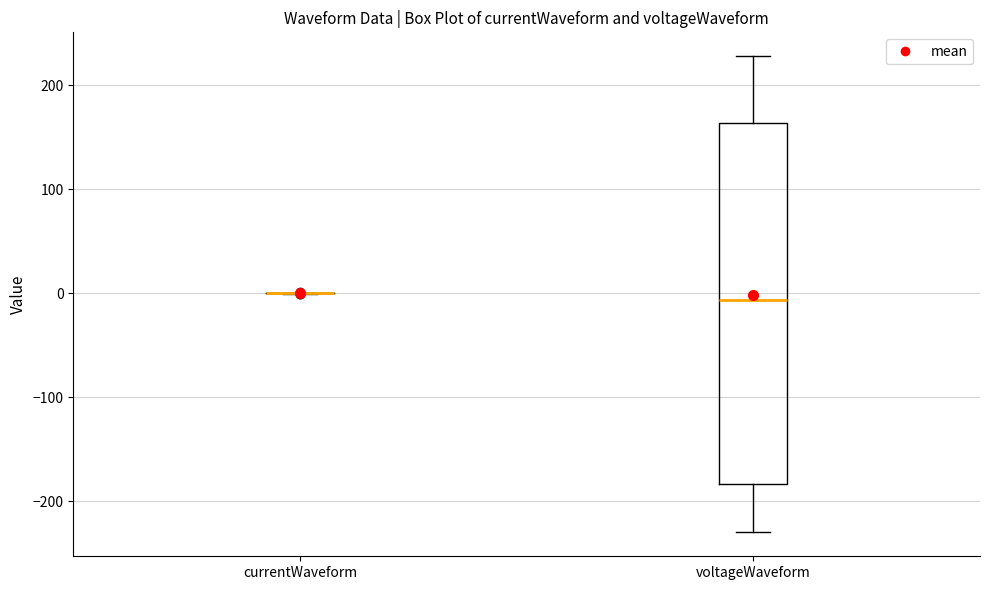

Reading left to right, transcribe this box plot: for each box, give where its median line is, the range the box spans, and where its two whiskers end, as read against the y-axis. The values are not printed on the chart, so give them approximately, as read against the axis.

currentWaveform: box collapsed to a line at 0, whiskers 0 to 0
voltageWaveform: median -10, box -180 to 160, whiskers -230 to 230